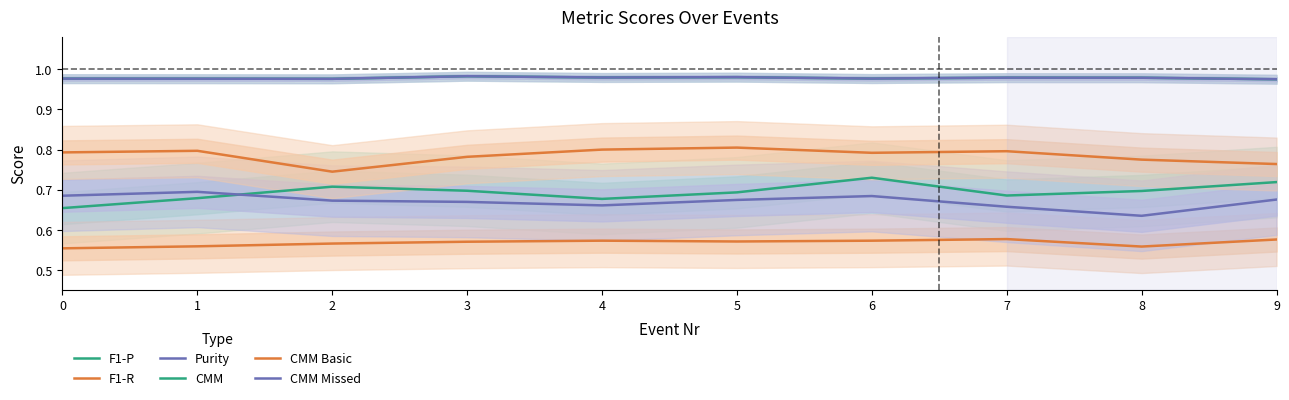

The value of CMM Missed at 0 is 1.0. True or false?

True